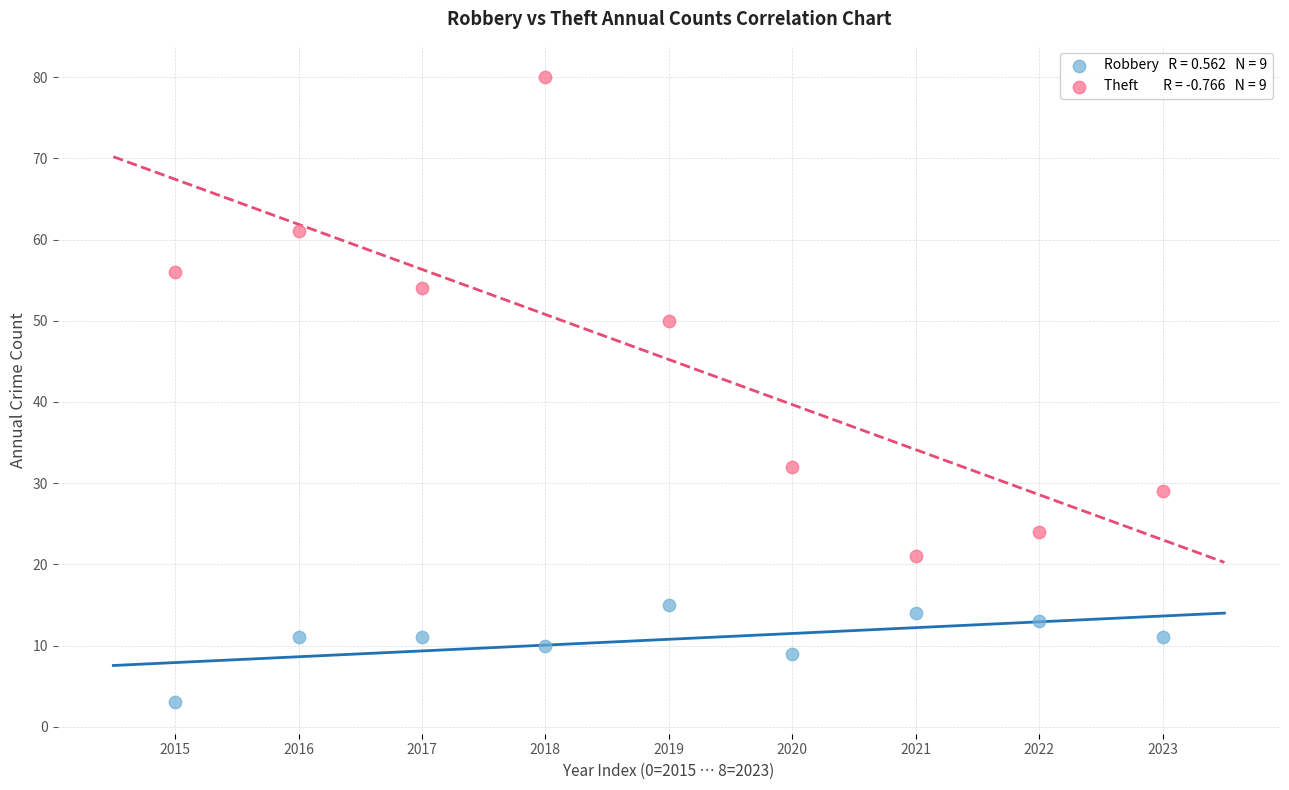

Across all data points, what is the range of Y values (max minus min)?

77